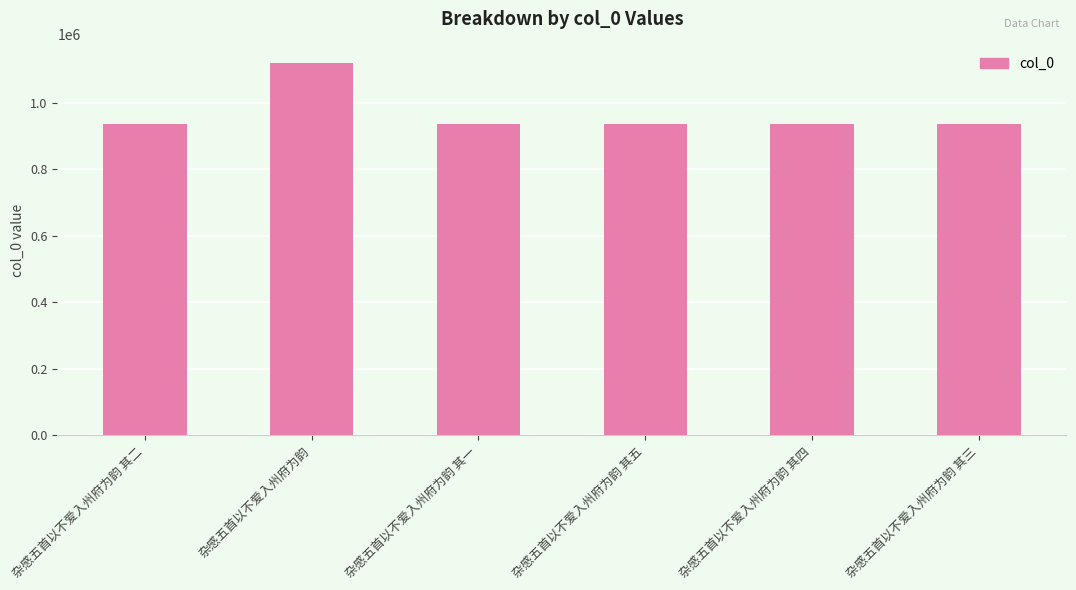

What is the average value?

966136